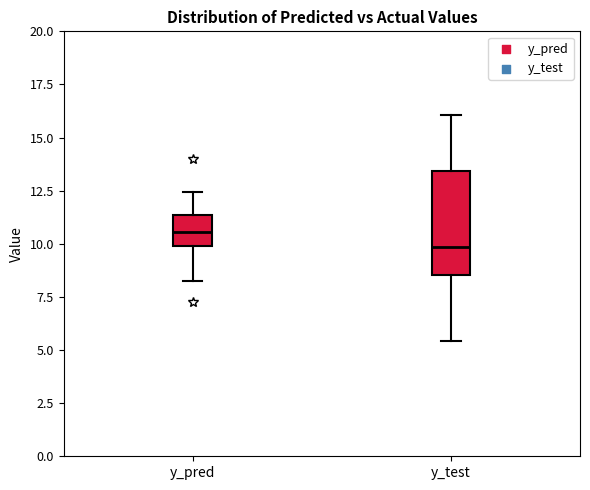

Reading left to right, read every box against the y-axis: the position of its median line, the range the box covers, and the ends of its whiskers. The values are not printed on the chart, so give them approximately, as read against the axis.

y_pred: median 10.5, box 10.0 to 11.5, whiskers 8.5 to 12.5
y_test: median 10.0, box 8.5 to 13.5, whiskers 5.5 to 16.0